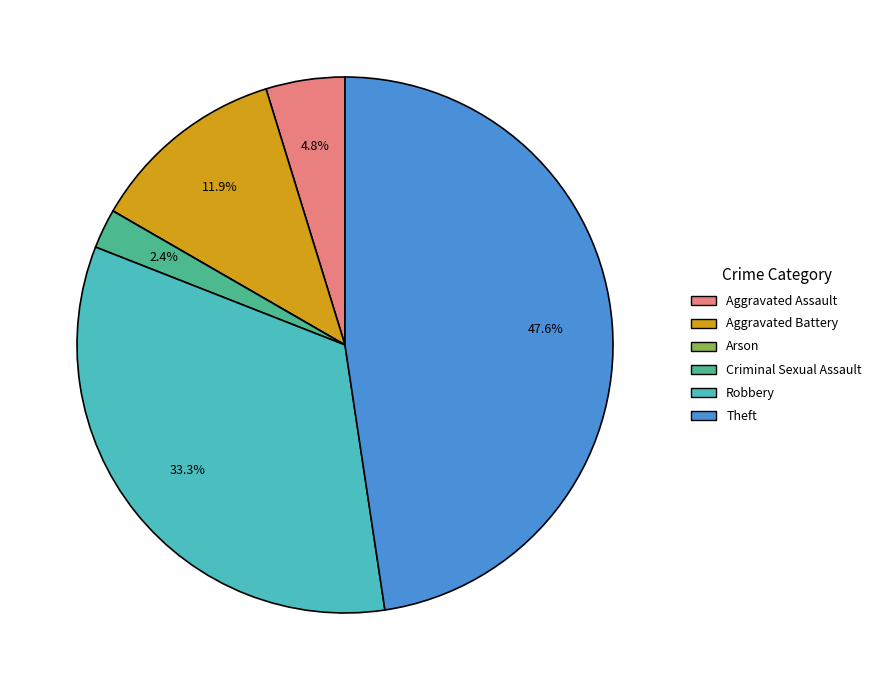

Combined, what portion of the pie is Theft and Aggravated Battery?

59.5%